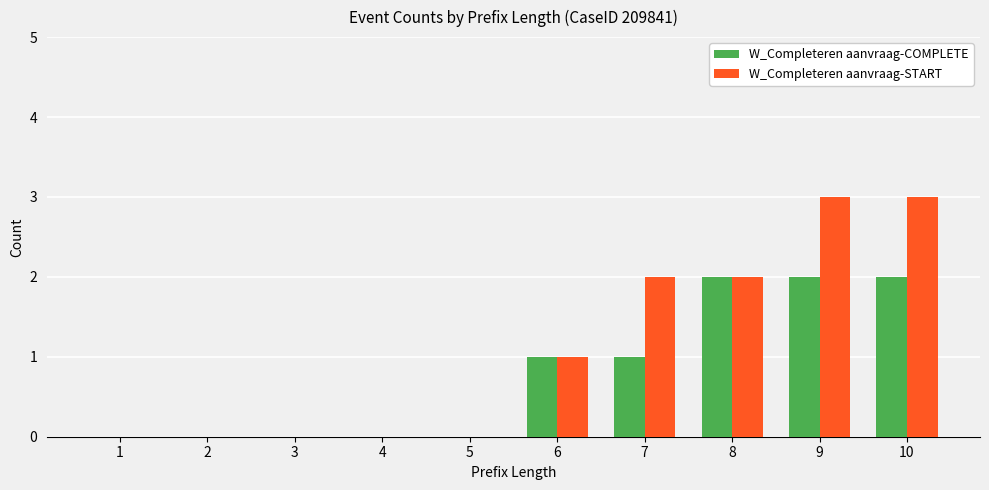

Between 1 and 9, which series saw the biggest shift?

W_Completeren aanvraag-START